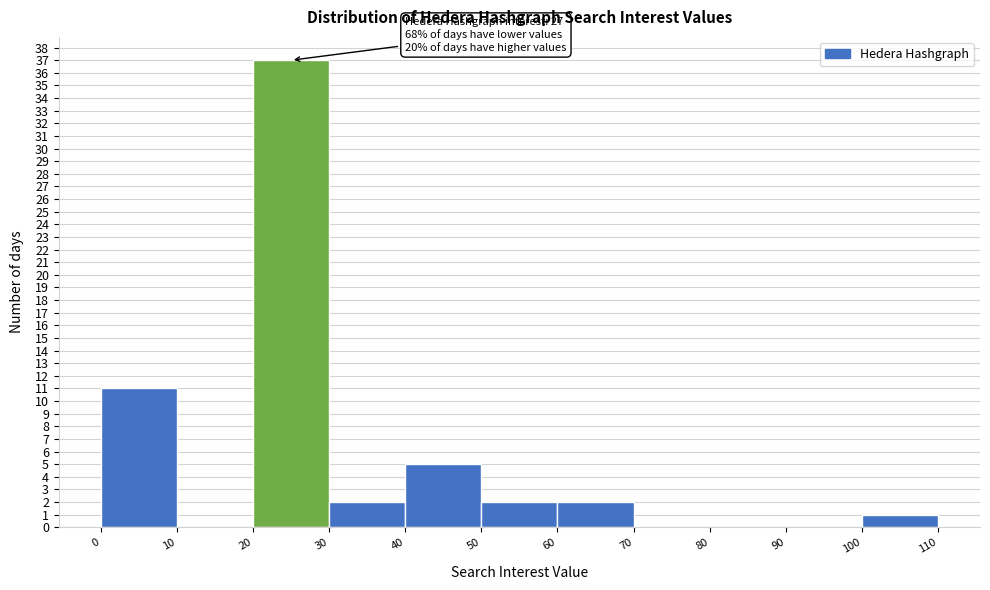

Which range on the x-axis has the tallest bar?

20 to 30